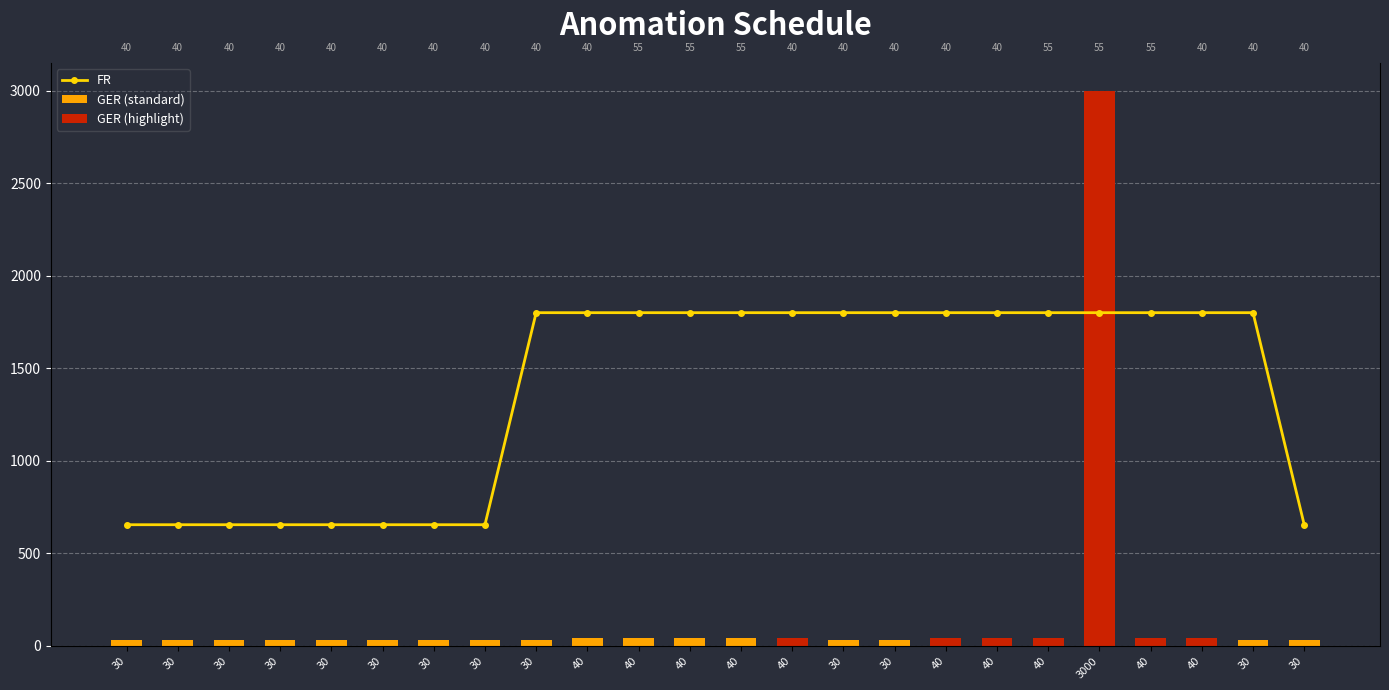

What is the highest value of the FR series?

1800.0